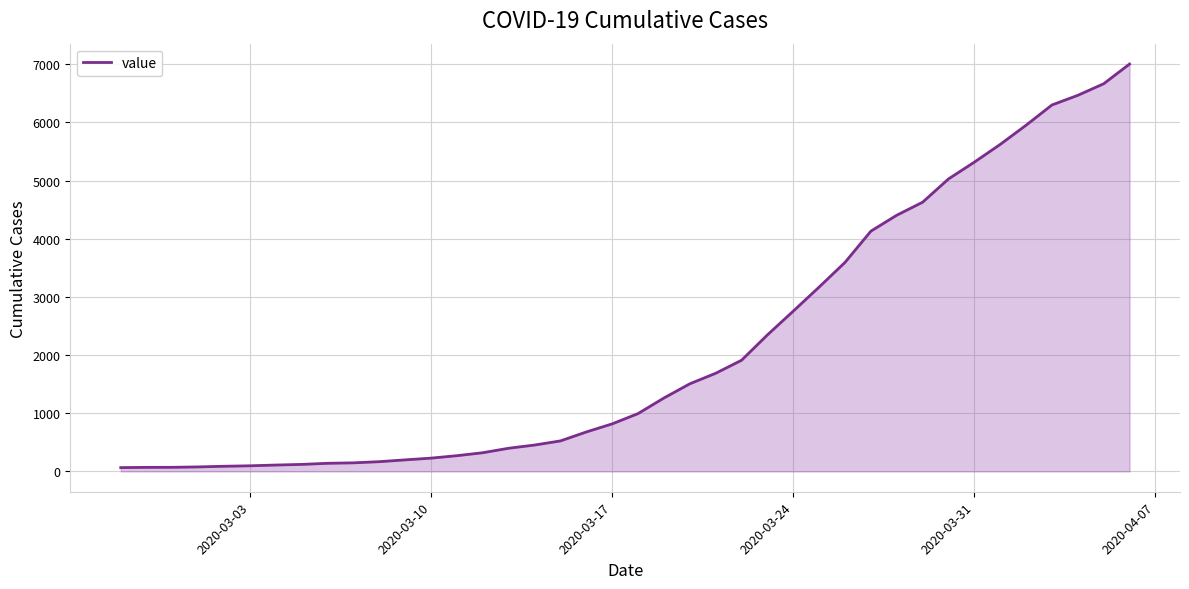

What is the difference between the maximum and minimum values?

6940